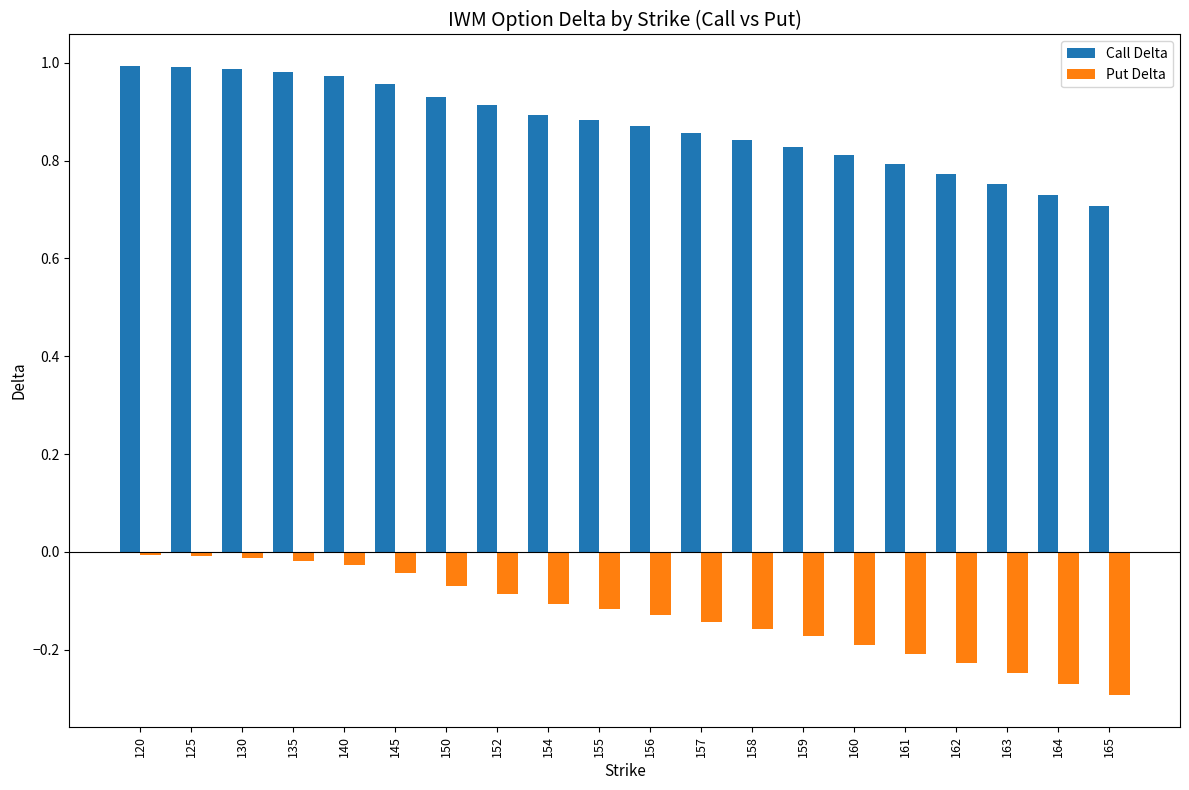

What is the difference between the second highest and second lowest values in the Call Delta series?

0.3